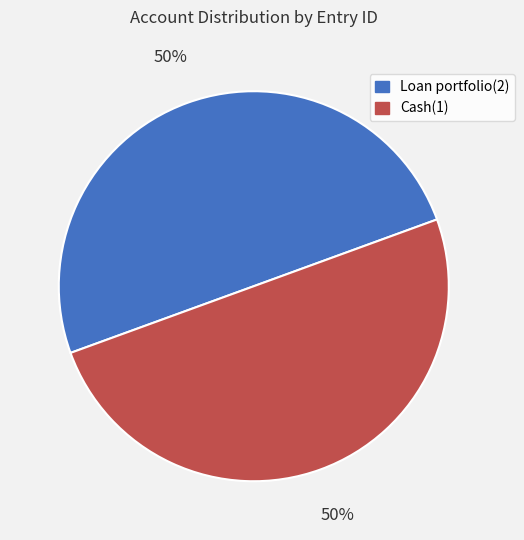

Rank the categories by value from highest to lowest.

Cash(1), Loan portfolio(2)